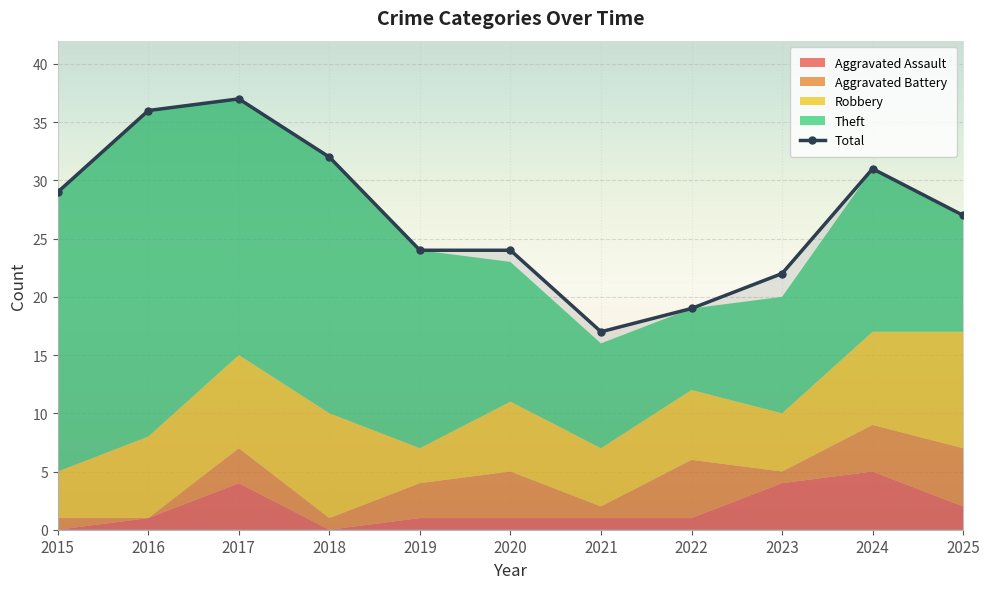

Is it true that Theft equals 7 at 2022?

True